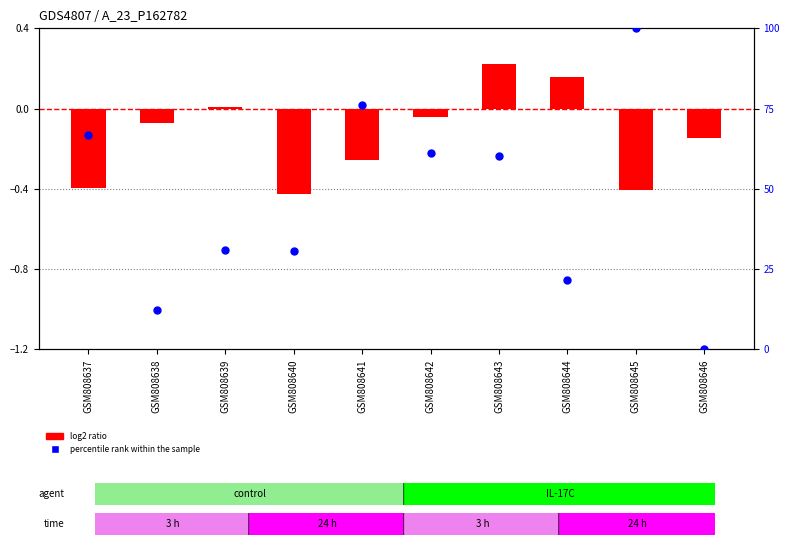

Which series reaches the maximum Y coordinate?

percentile rank within the sample